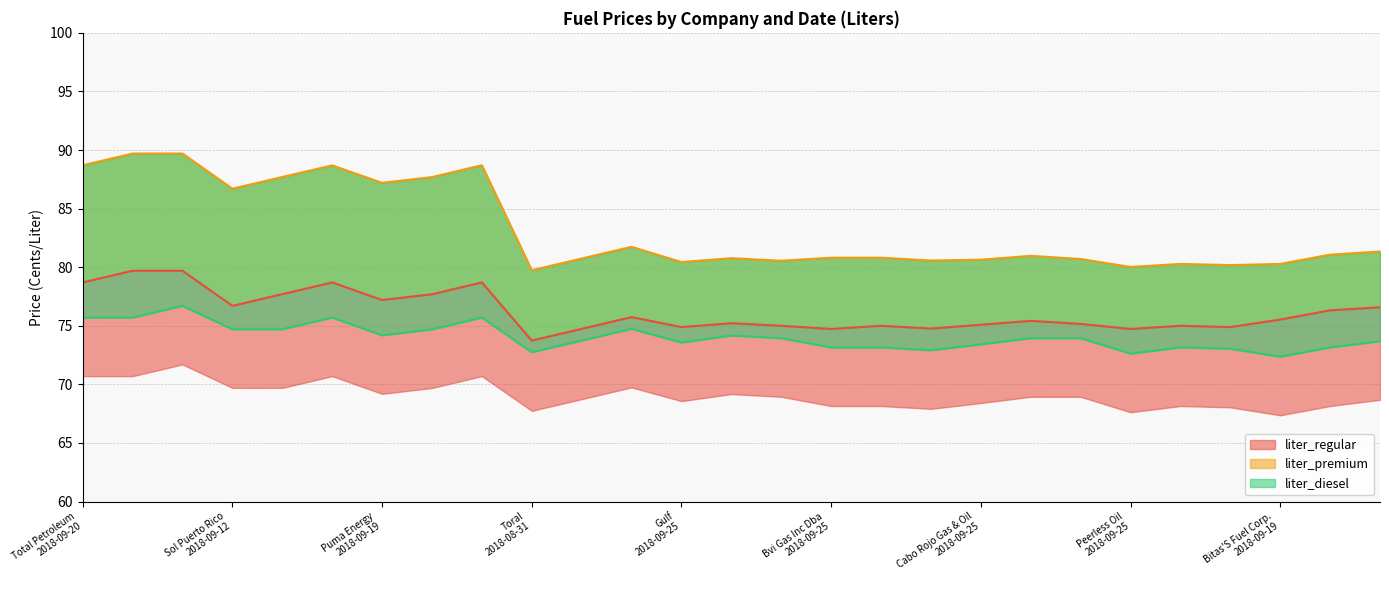

How many interior local valleys does the liter_premium series have?

8